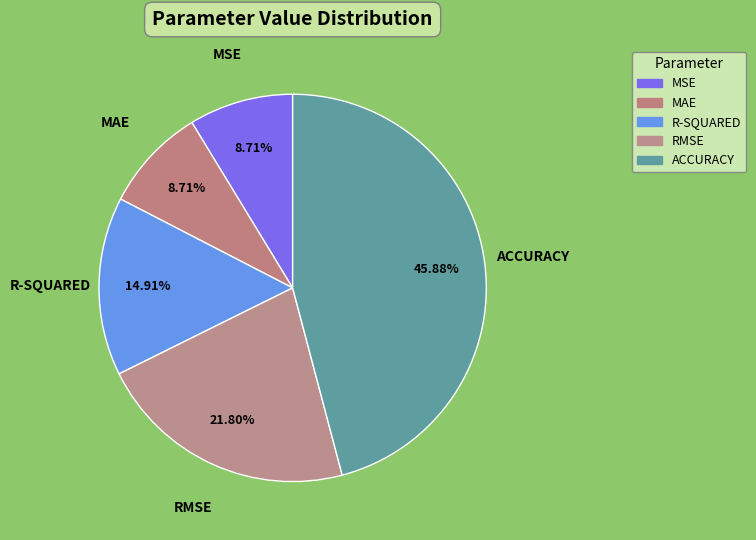

To the nearest percent, what portion does MSE represent?

9%